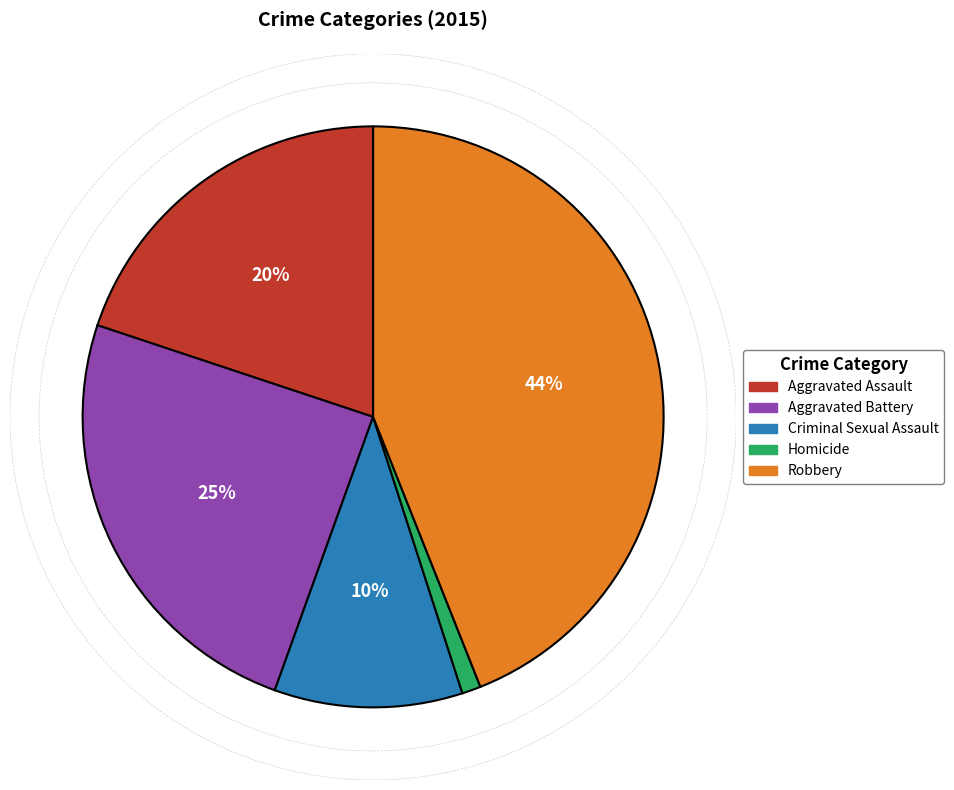

To the nearest percent, what portion does Aggravated Battery represent?

25%